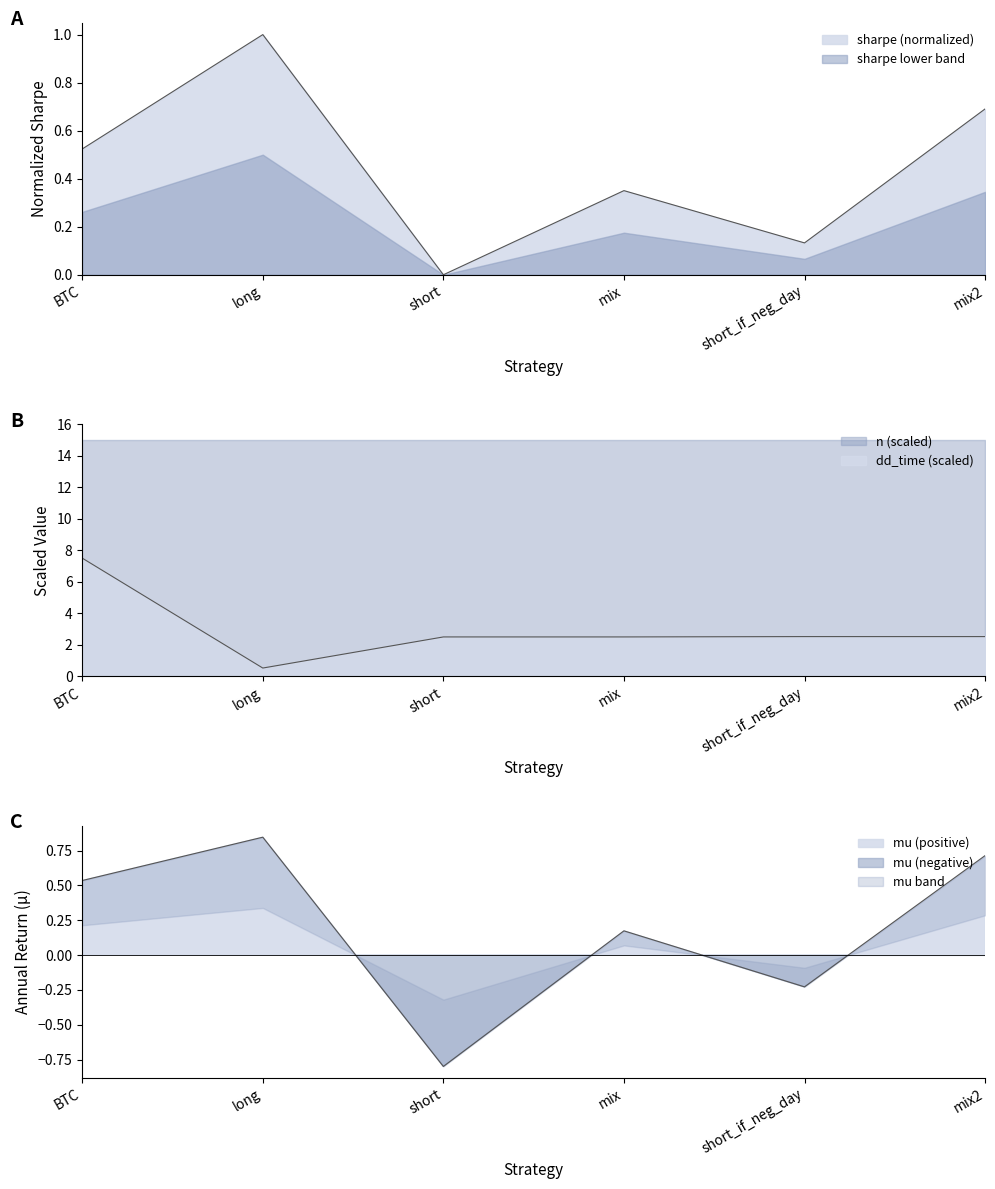

At which category does the data reach its first local valley?

long